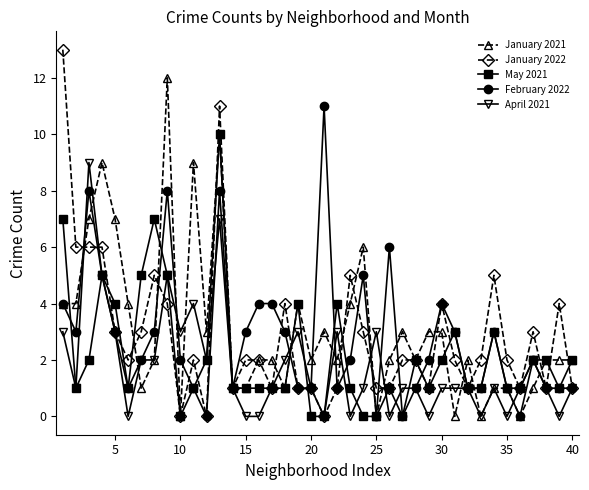

Does the chart have visible grid lines?

No